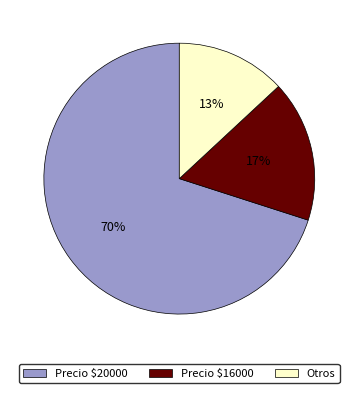

Is it true that Precio $16000 is 17% of the pie?

True